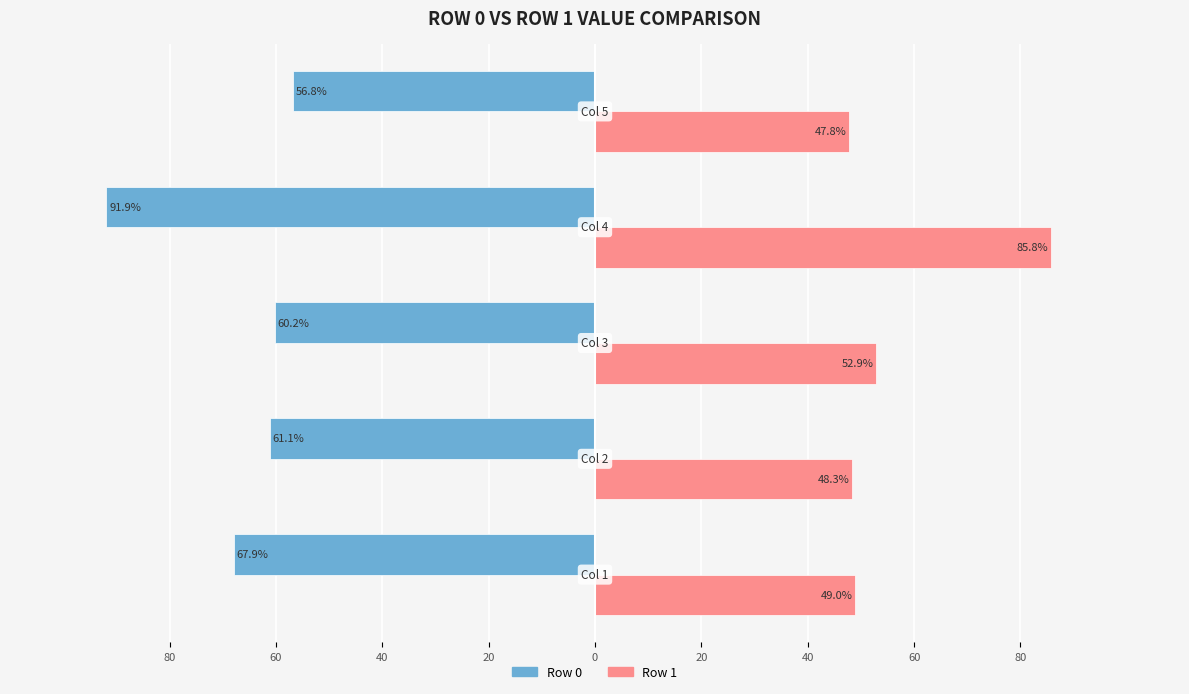

What are all the series names shown in the legend?

Row 0, Row 1